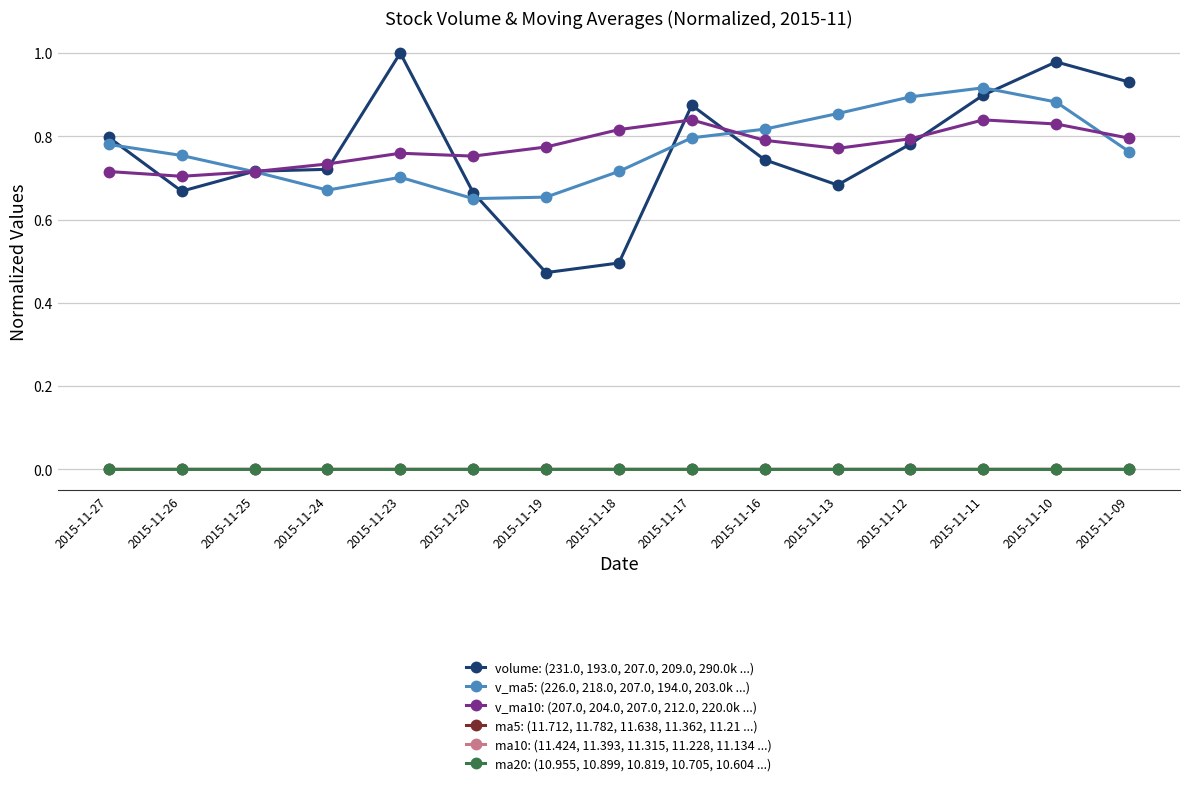

Where is the first local minimum for v_ma5: (226.0, 218.0, 207.0, 194.0, 203.0k ...)?

2015-11-24